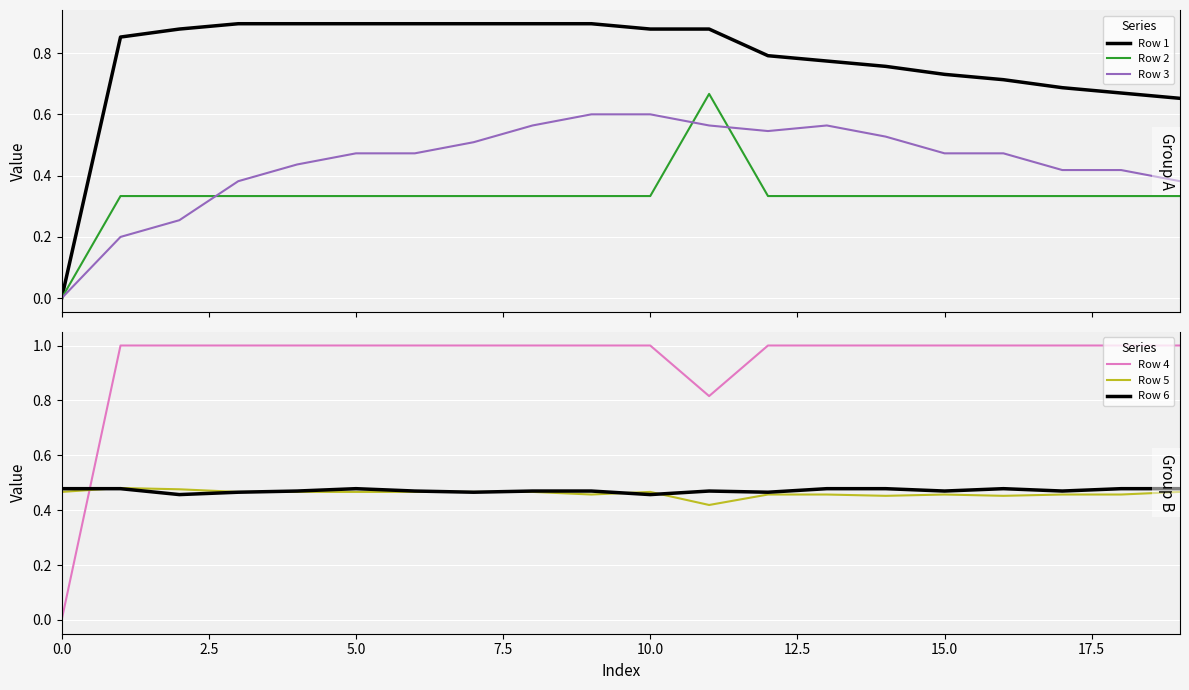

True or false: Row 4 and Row 5 cross at least once.

True